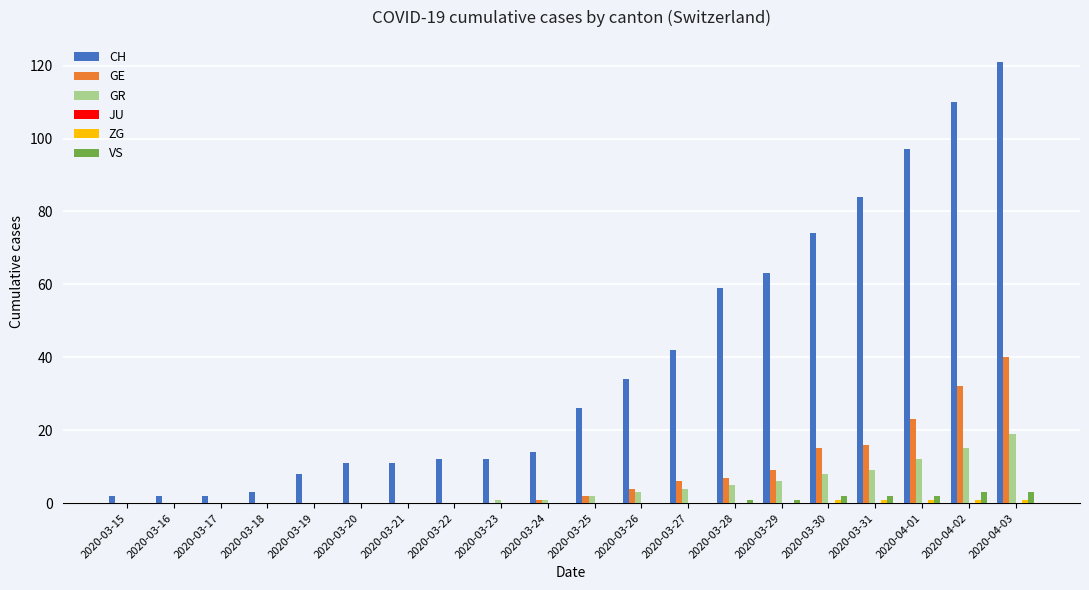

Which series has the largest range (max minus min)?

CH